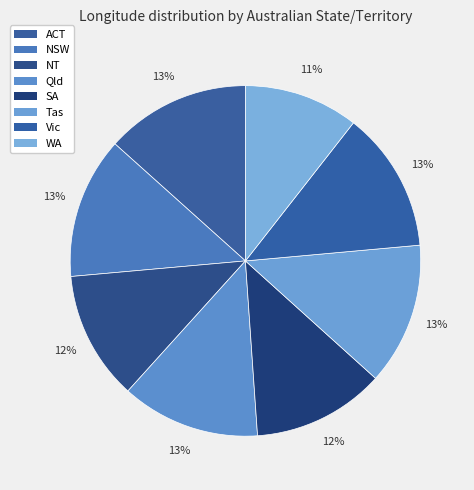

How many slices are in this pie chart?

8